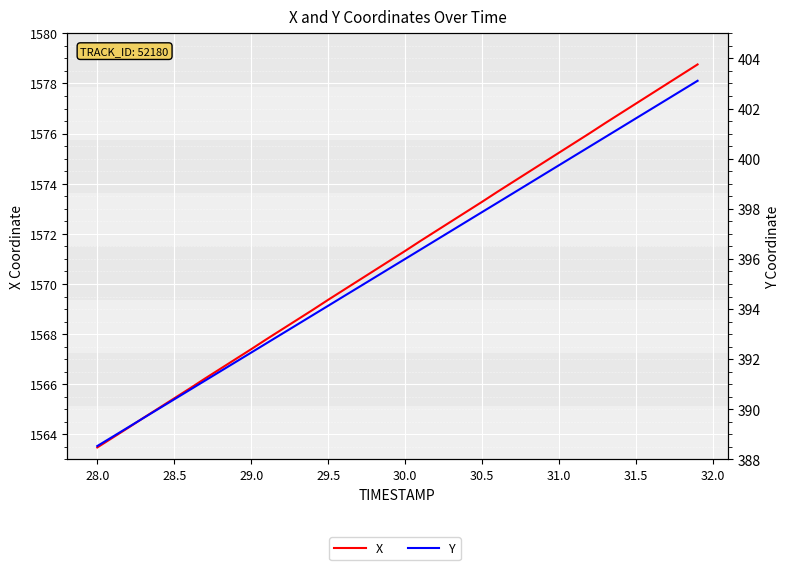

How many values in the X series are below 1571?

20